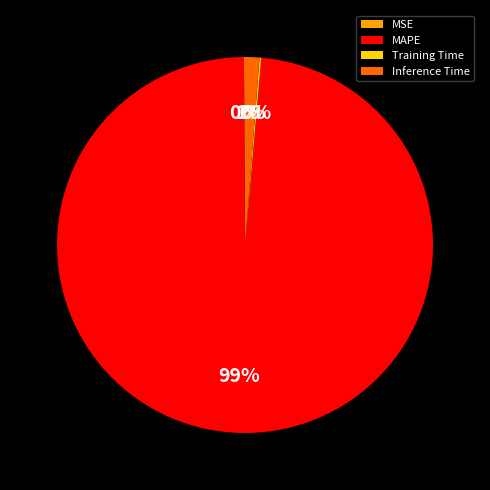

To the nearest percent, what percentage of the pie is MAPE?

99%